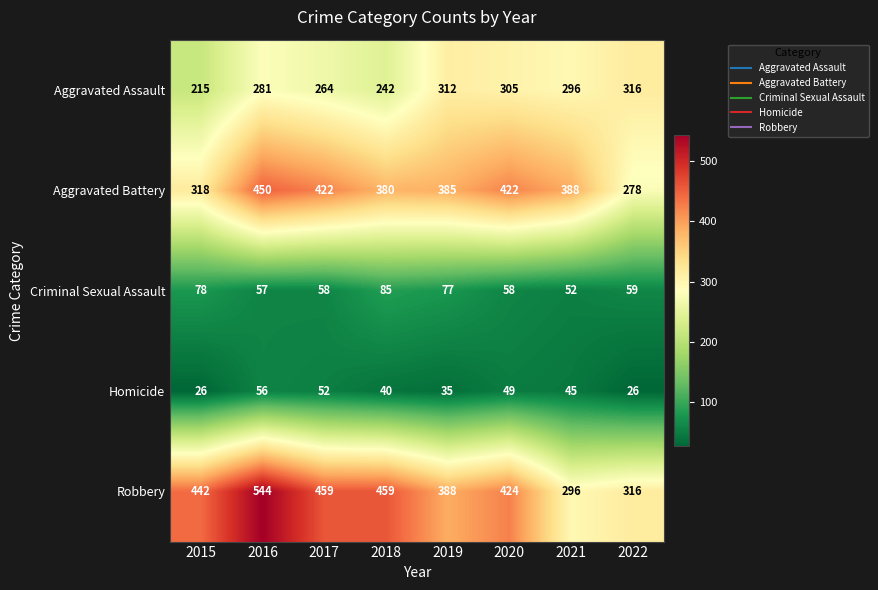

How many data points does each series have?

8